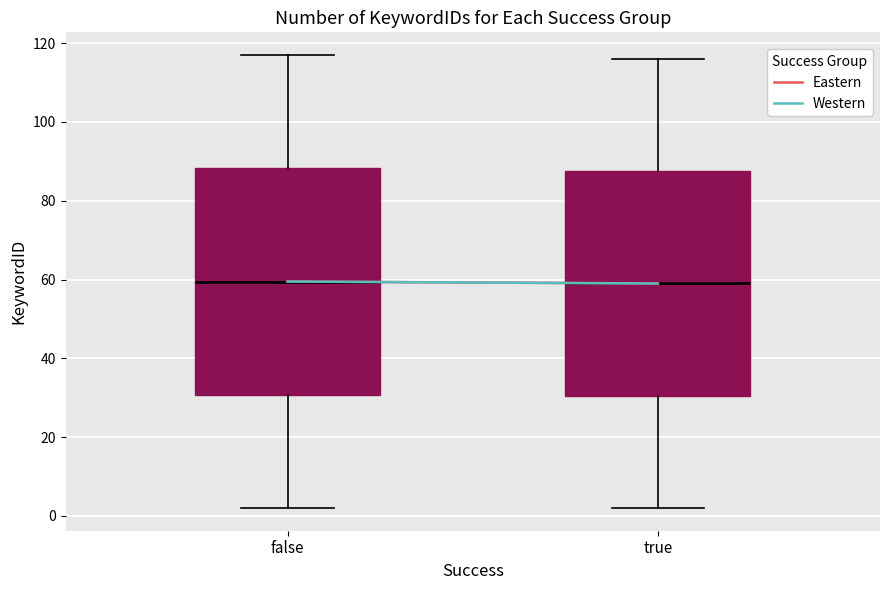

Reading left to right, read every box against the y-axis: the position of its median line, the range the box covers, and the ends of its whiskers. The values are not printed on the chart, so give them approximately, as read against the axis.

false: median 60, box 30 to 88, whiskers 2 to 118
true: median 60, box 30 to 88, whiskers 2 to 116